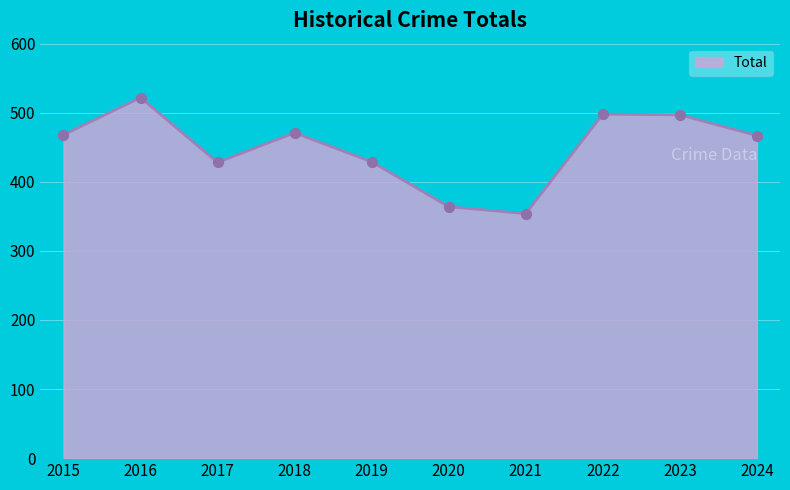

What is the change in value from 2017 to 2020?

-64